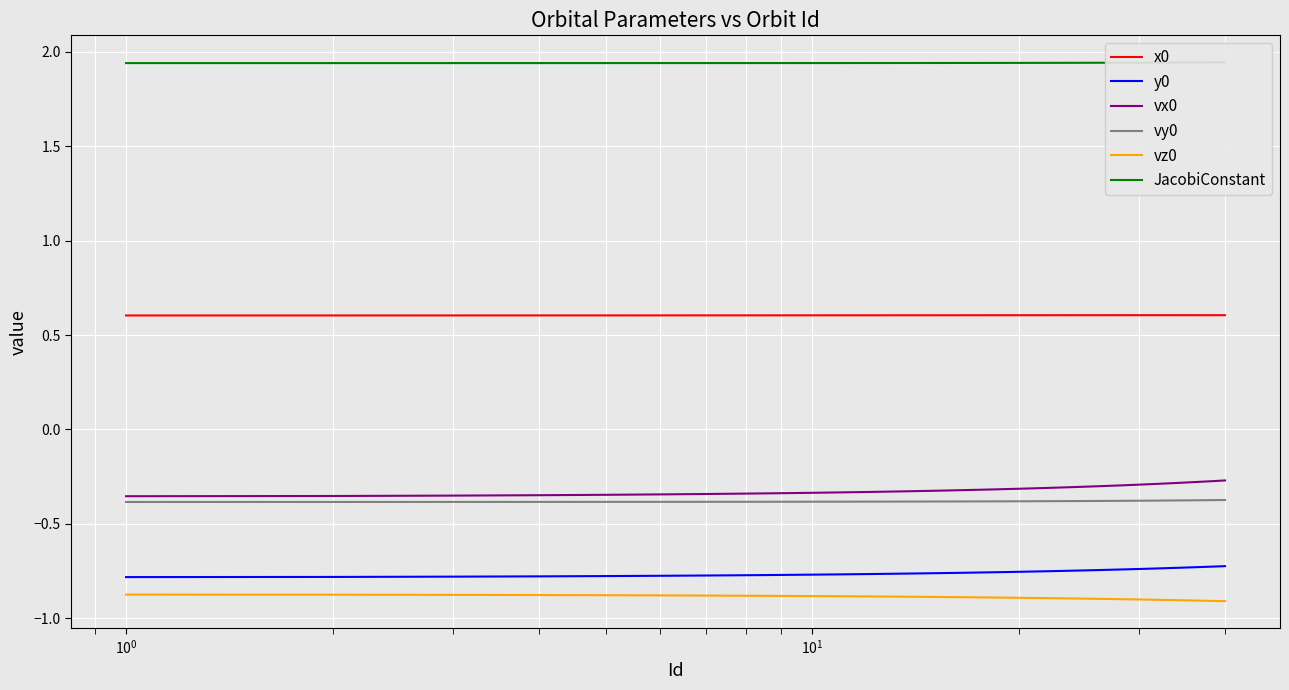

True or false: vy0 and vz0 intersect in this chart.

False